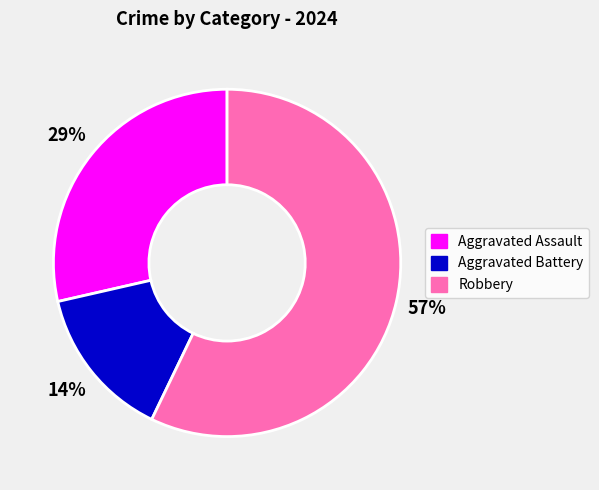

Count the number of slices in the pie.

3